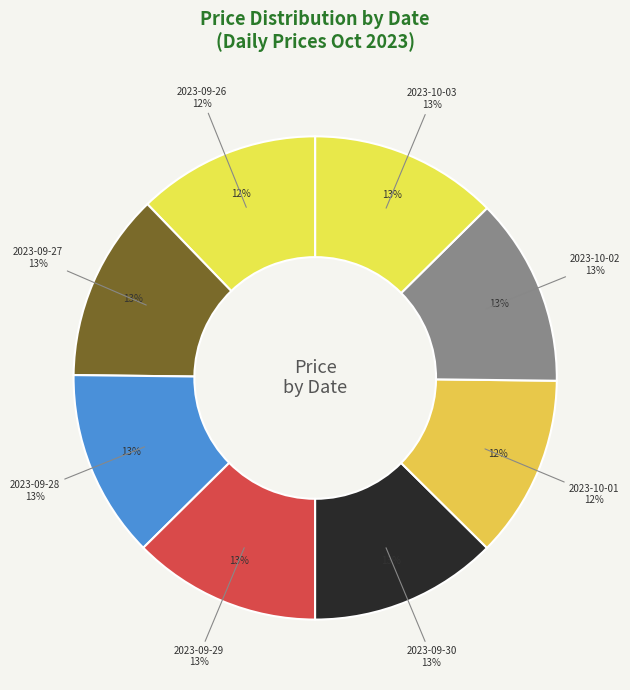

To the nearest percent, what percentage of the pie is 2023-09-30?

13%